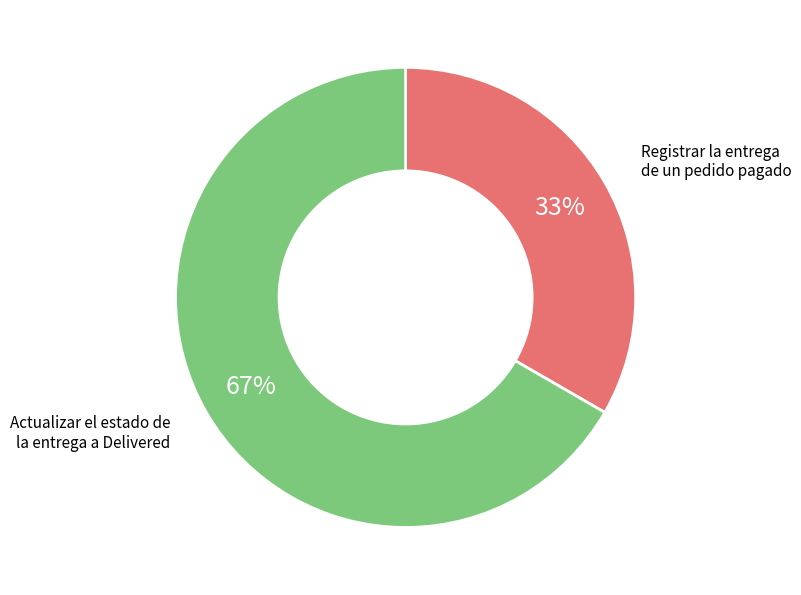

Do Actualizar el estado de la entrega a Delivered and Registrar la entrega de un pedido pagado together represent more than half of the pie?

Yes